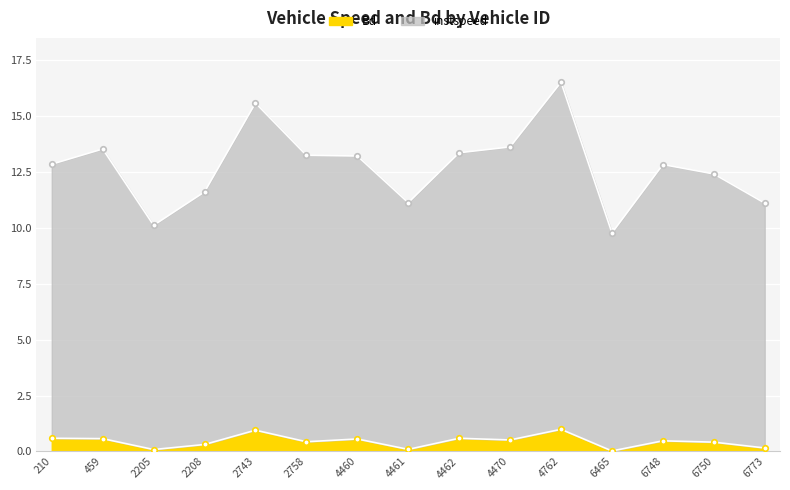

Rank the series by their average value, from highest to lowest.

instspeed, Bd